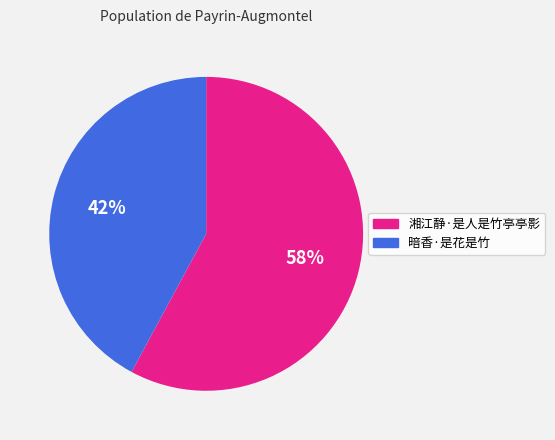

Count the number of slices in the pie.

2